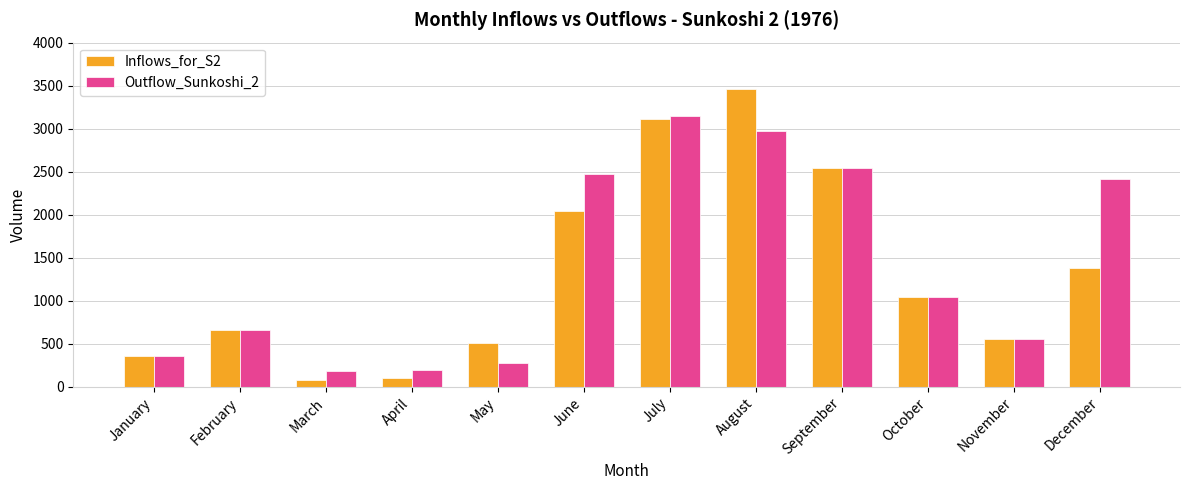

What is the difference between the Inflows_for_S2 values at November and April?

461.8